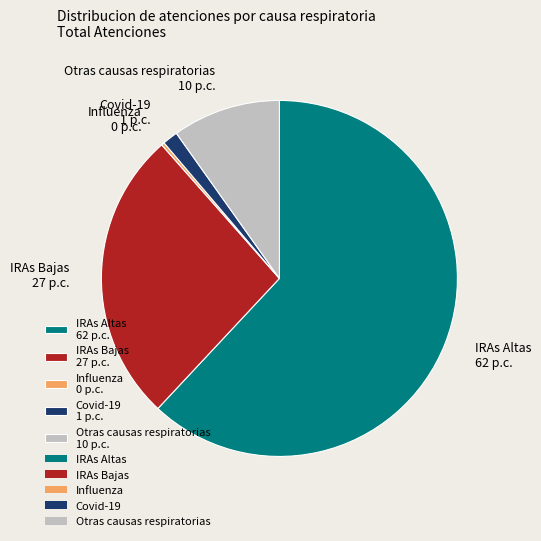

Does any single category account for the majority?

Yes